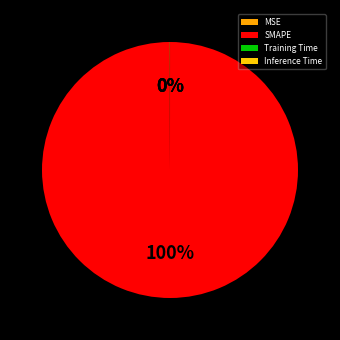

Is Training Time the majority of the pie?

No